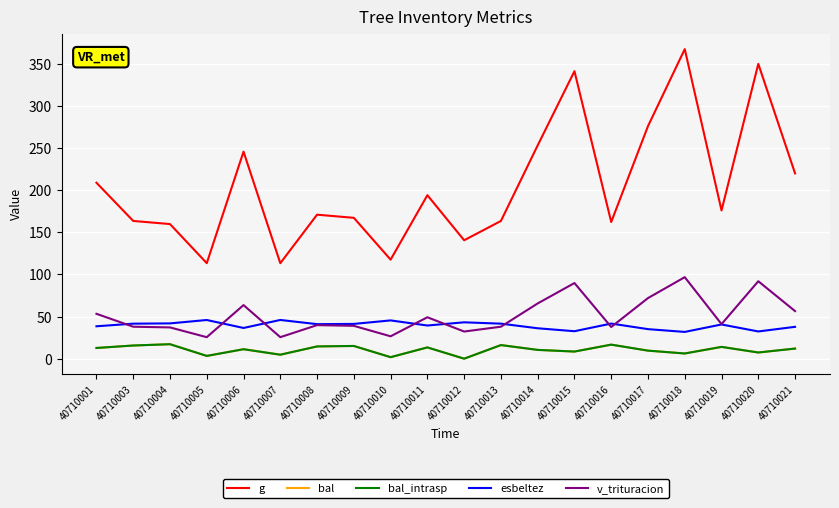

At which category does esbeltez reach its first local valley?

40710006